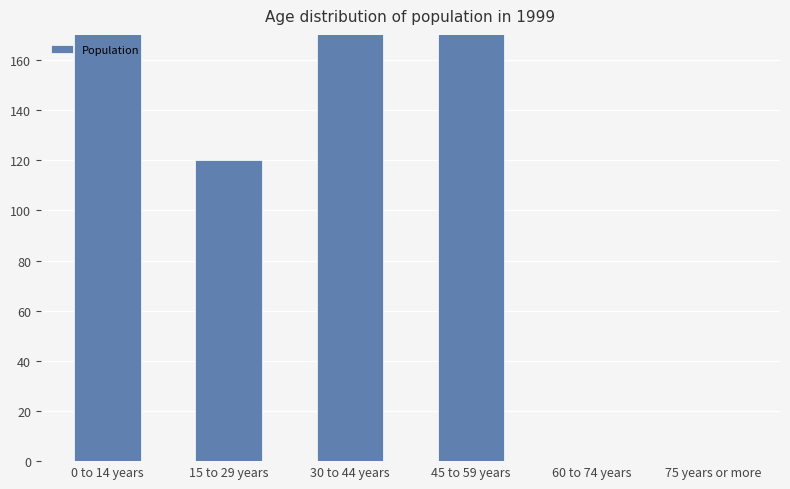

Where does the data first go above 200?

0 to 14 years